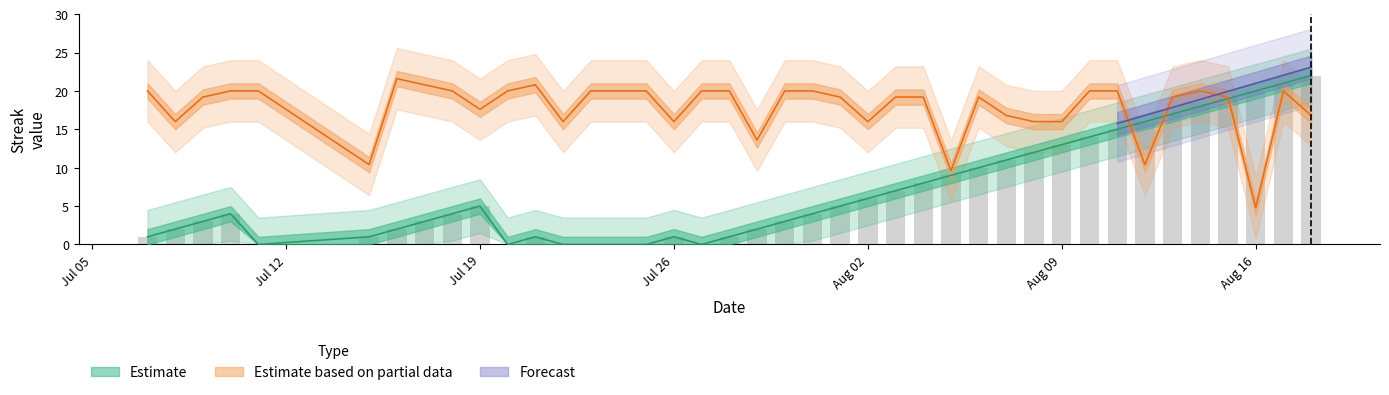

What is the sum of all Streak values?

280.0